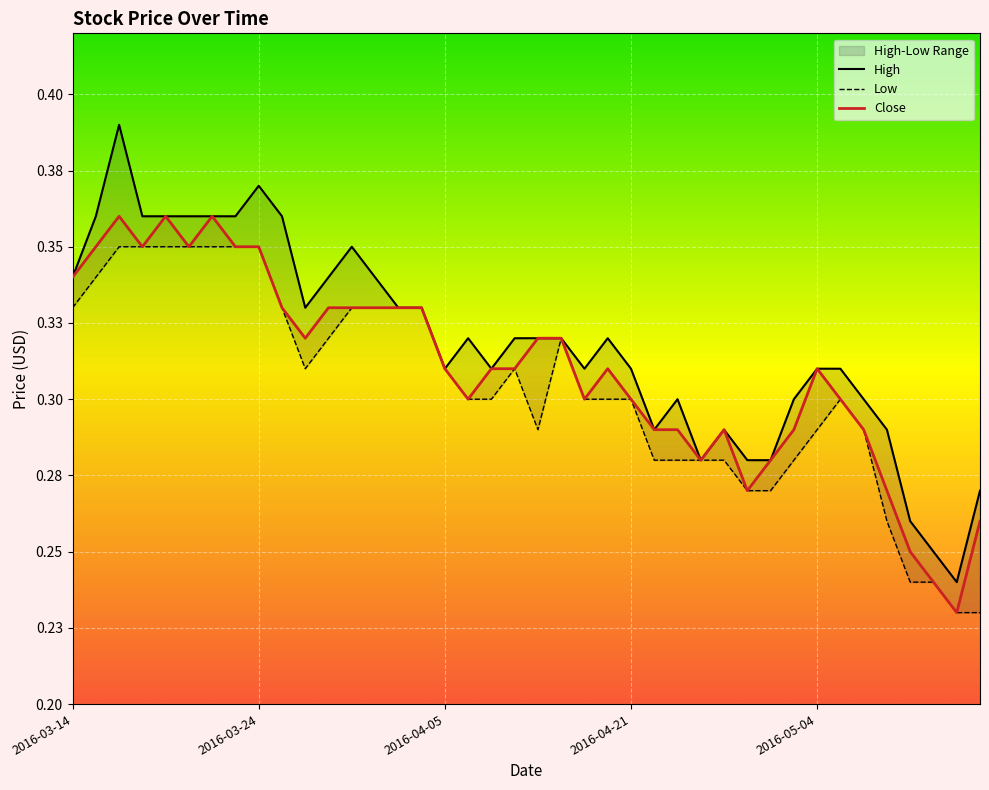

In High, how many points are higher than both neighbors (excluding endpoints)?

7